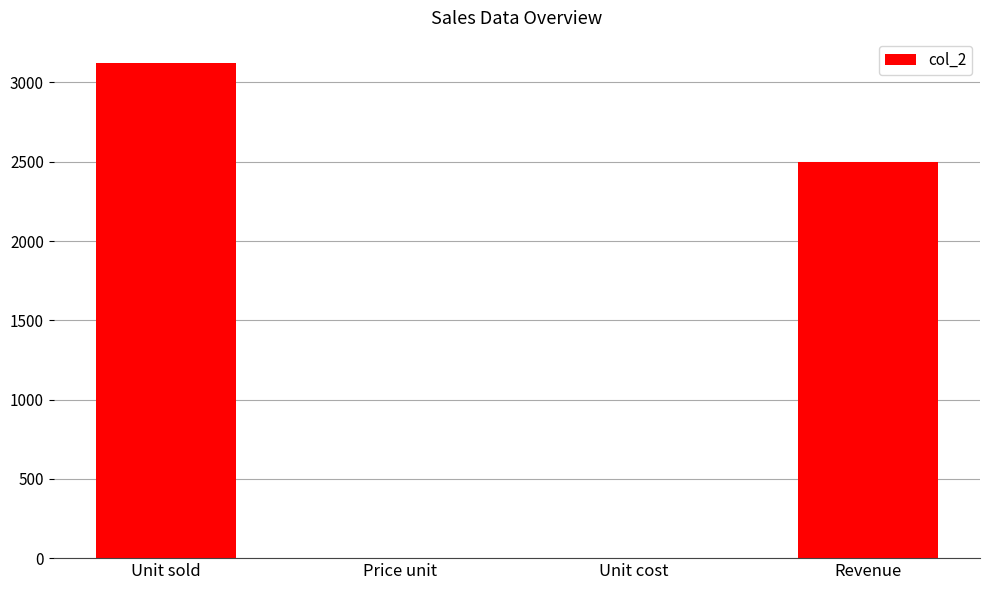

Approximately how many times larger is the value at Revenue compared to Unit sold?

0.8